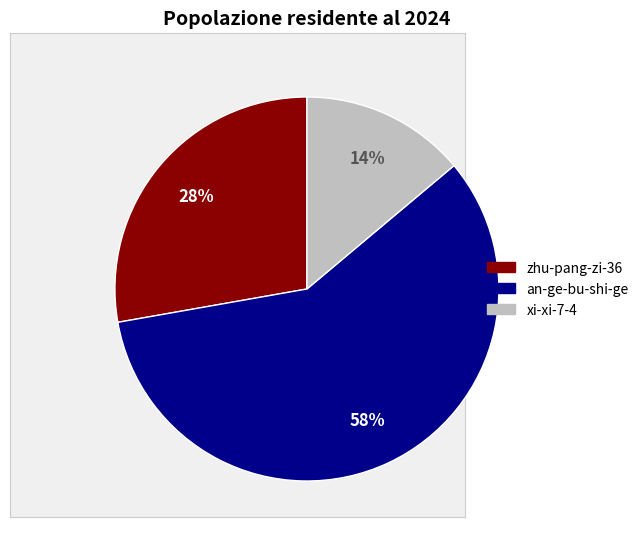

What is the ratio of the value at zhu-pang-zi-36 to the value at an-ge-bu-shi-ge?

0.5